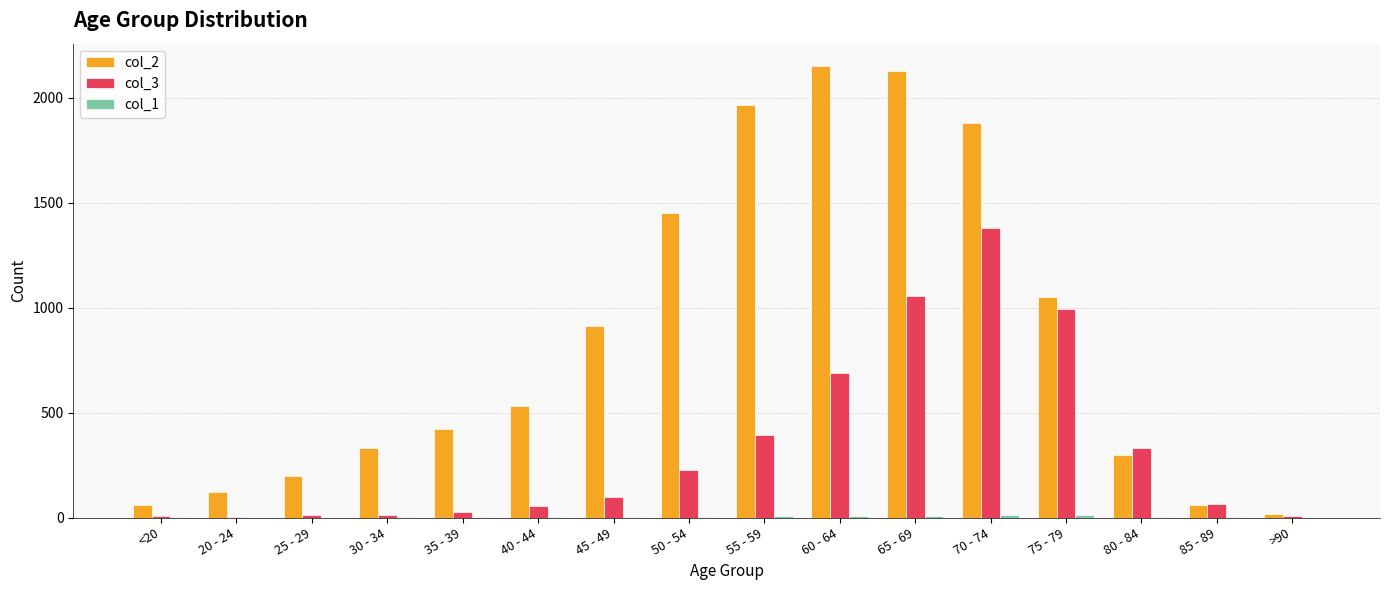

What is the sum of the col_2 values at 40 - 44 and 25 - 29?

726